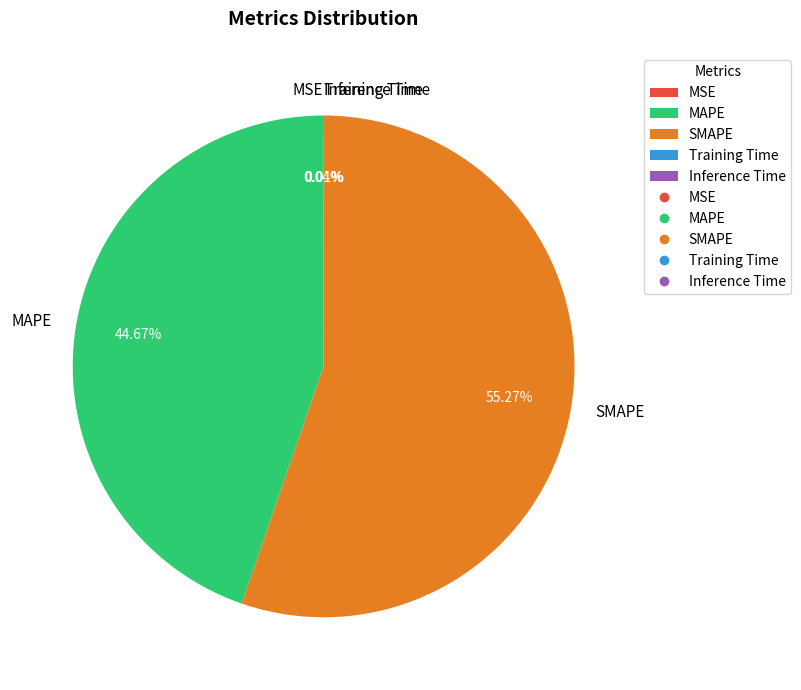

Does SMAPE represent more than half of the total?

Yes